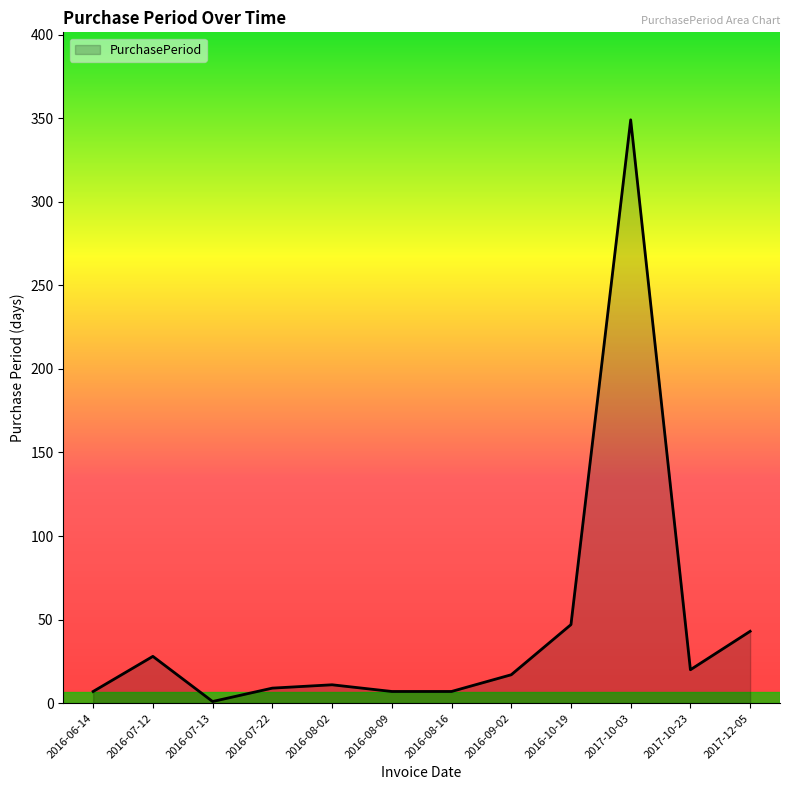

Where is the data nearest to the value 175?

2016-10-19